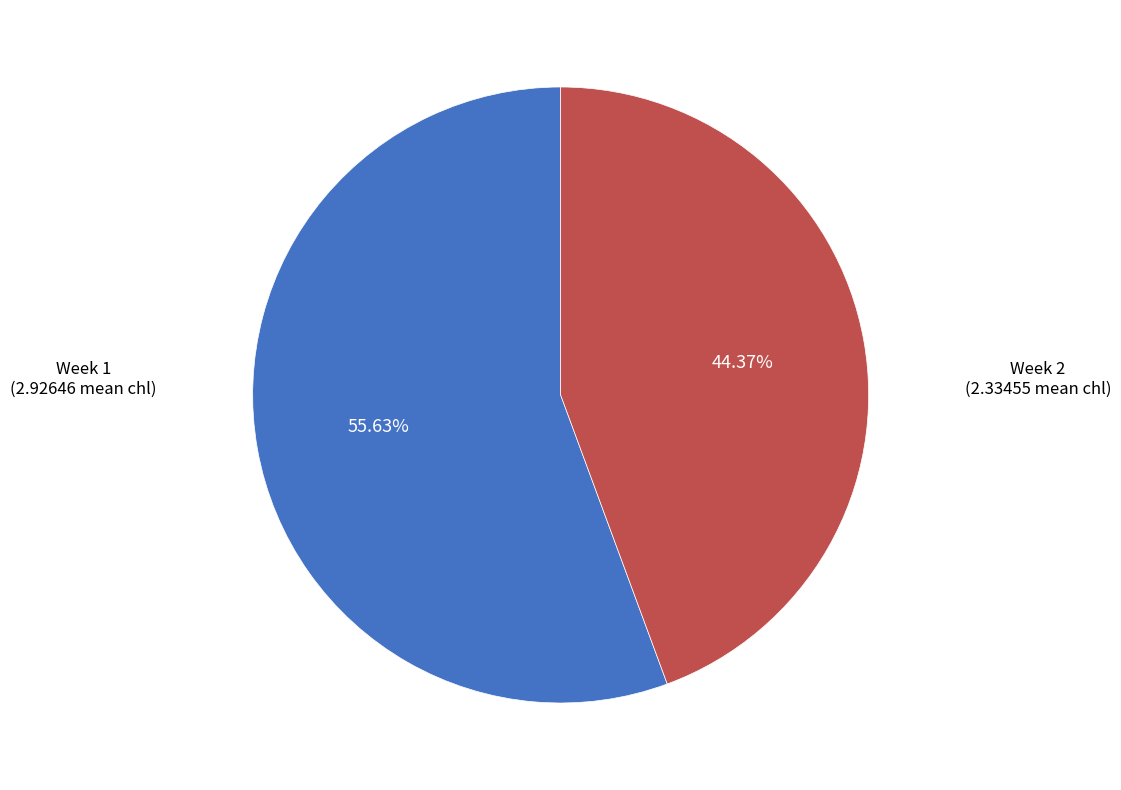

How many slices are in this pie chart?

2